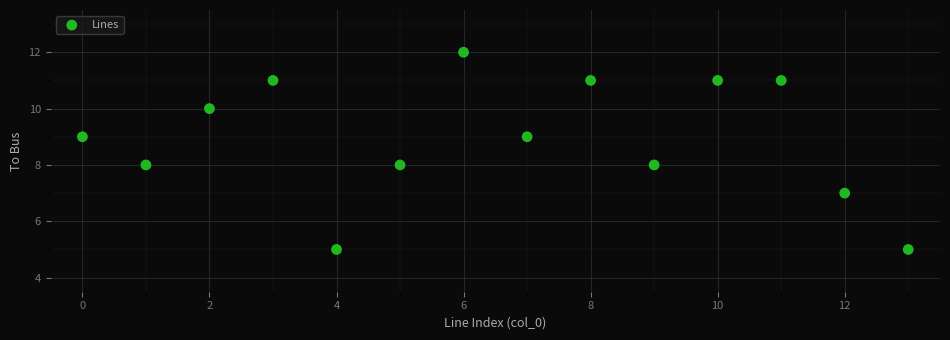

What is the range of Y values (max minus min)?

7